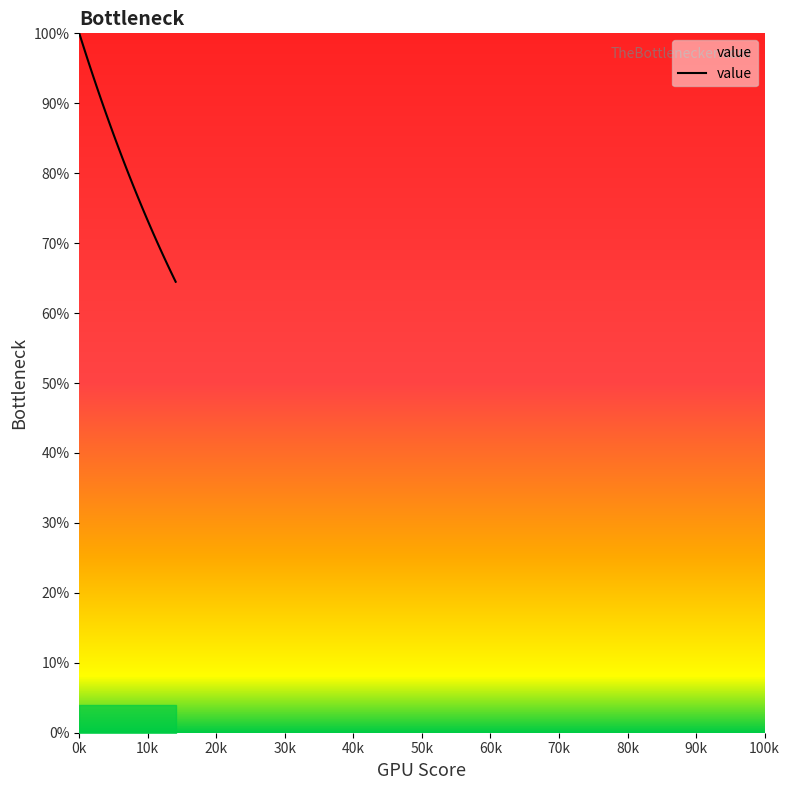

What is the greatest value displayed?

100.0